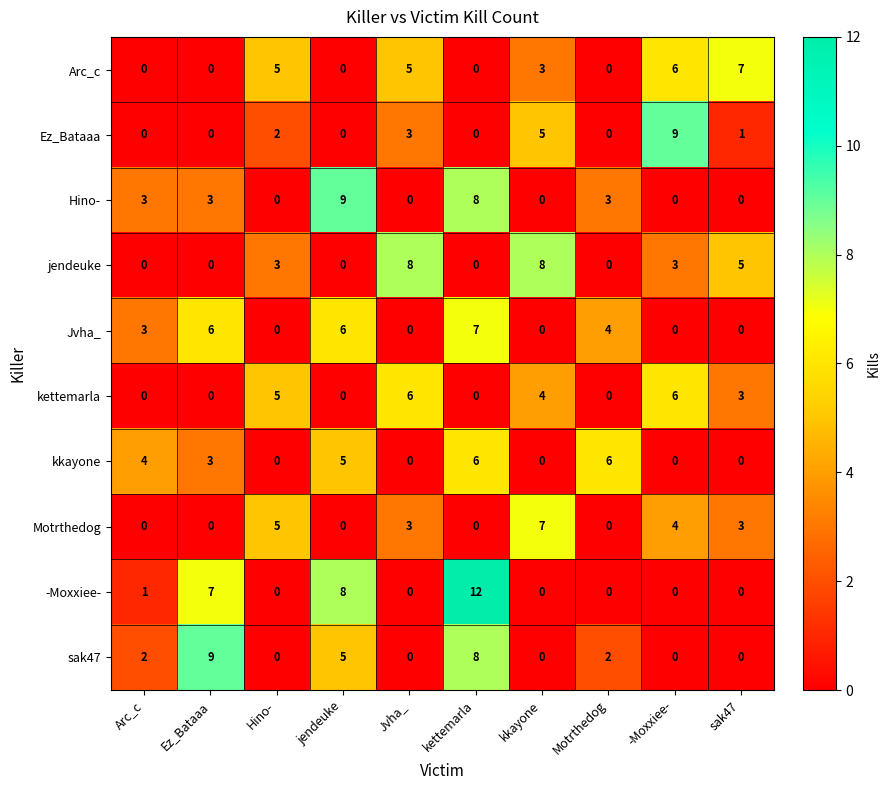

What is the total value across all series at kkayone?

27